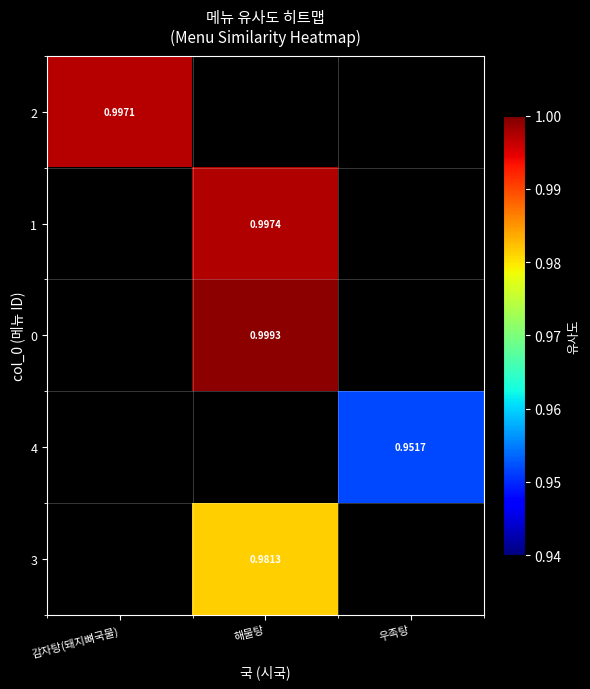

At how many categories does at least one series exceed 0?

3